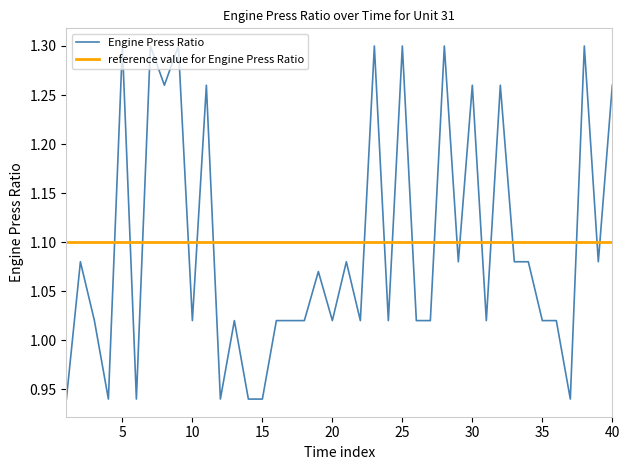

Rank the series by their maximum value, from highest to lowest.

Engine Press Ratio, reference value for Engine Press Ratio